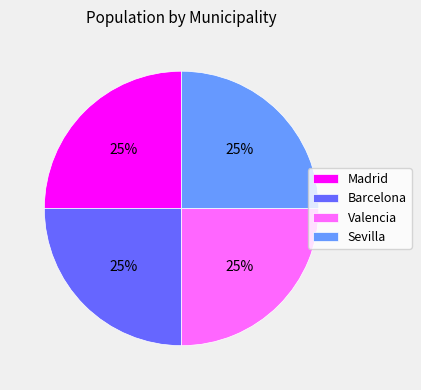

How many segments does this pie chart have?

4